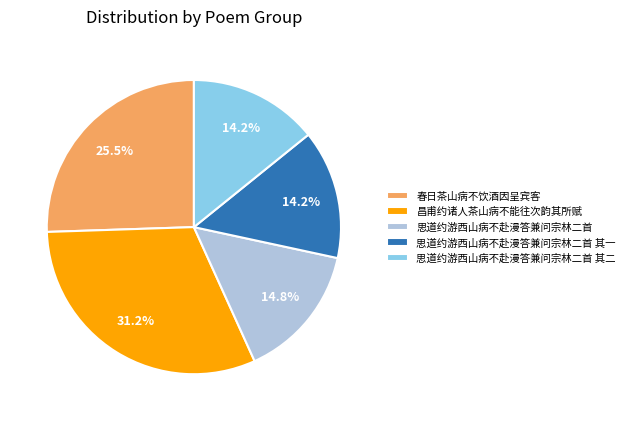

What percentage is the 思道约游西山病不赴漫答兼问宗林二首 其二 slice, to the nearest percent?

14%